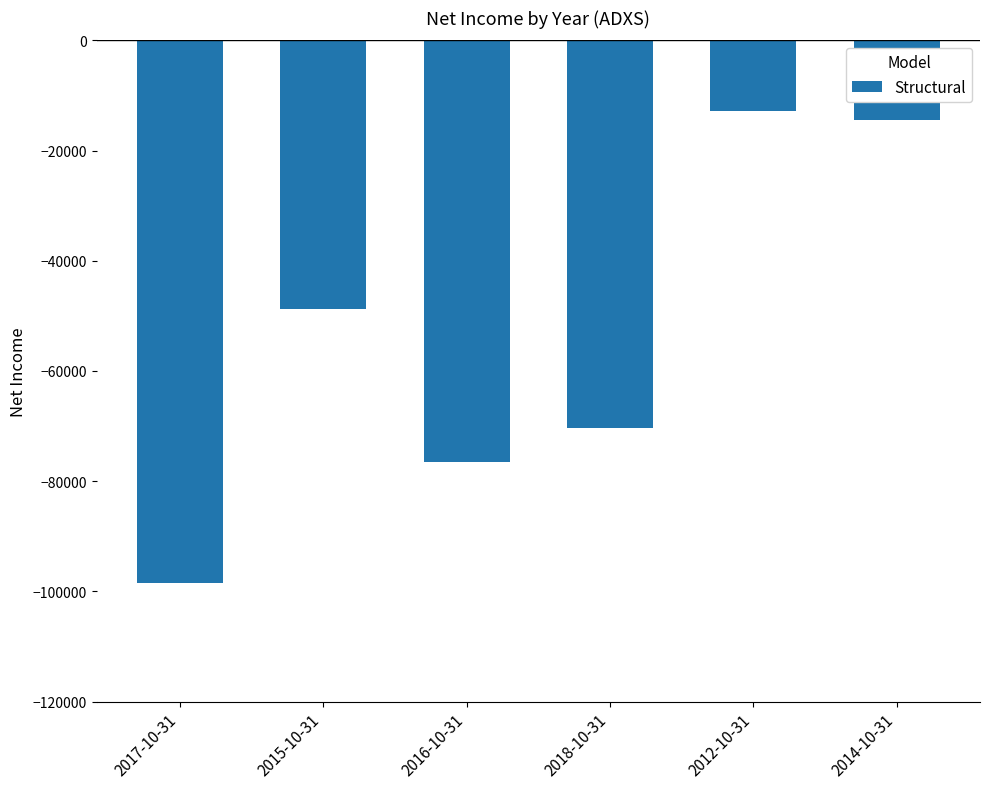

What is the label of the 1st bar from the right?

2014-10-31